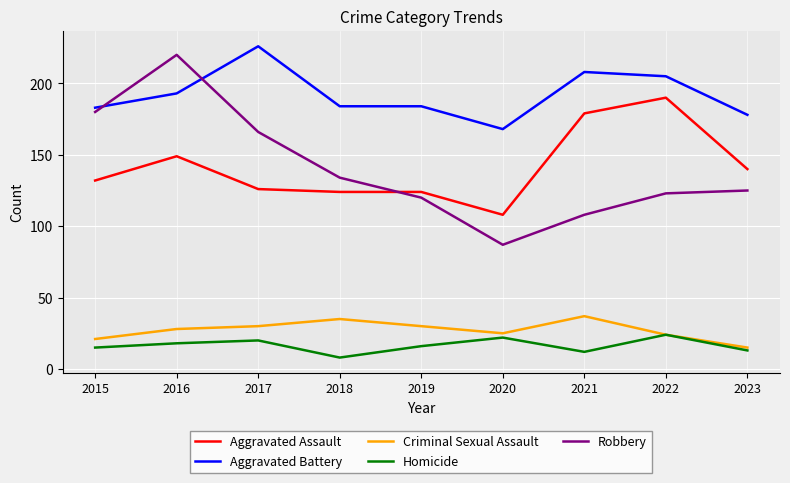

The Criminal Sexual Assault series shows 15 at 2023. True or false?

True